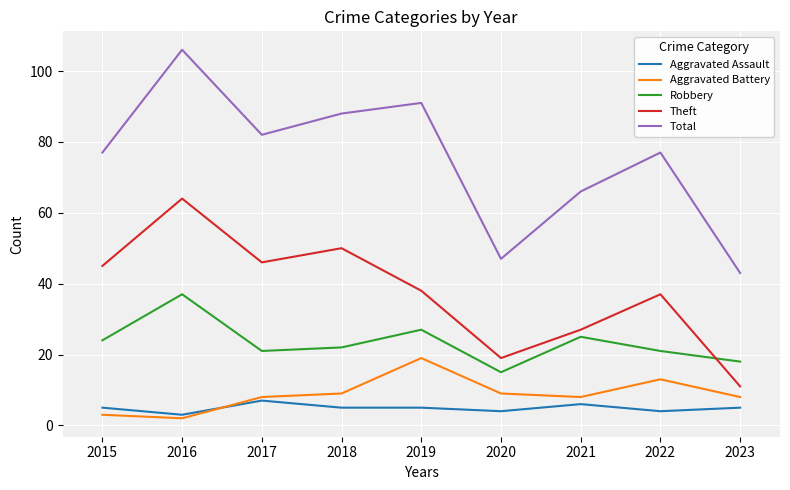

What is the greatest value displayed?

106